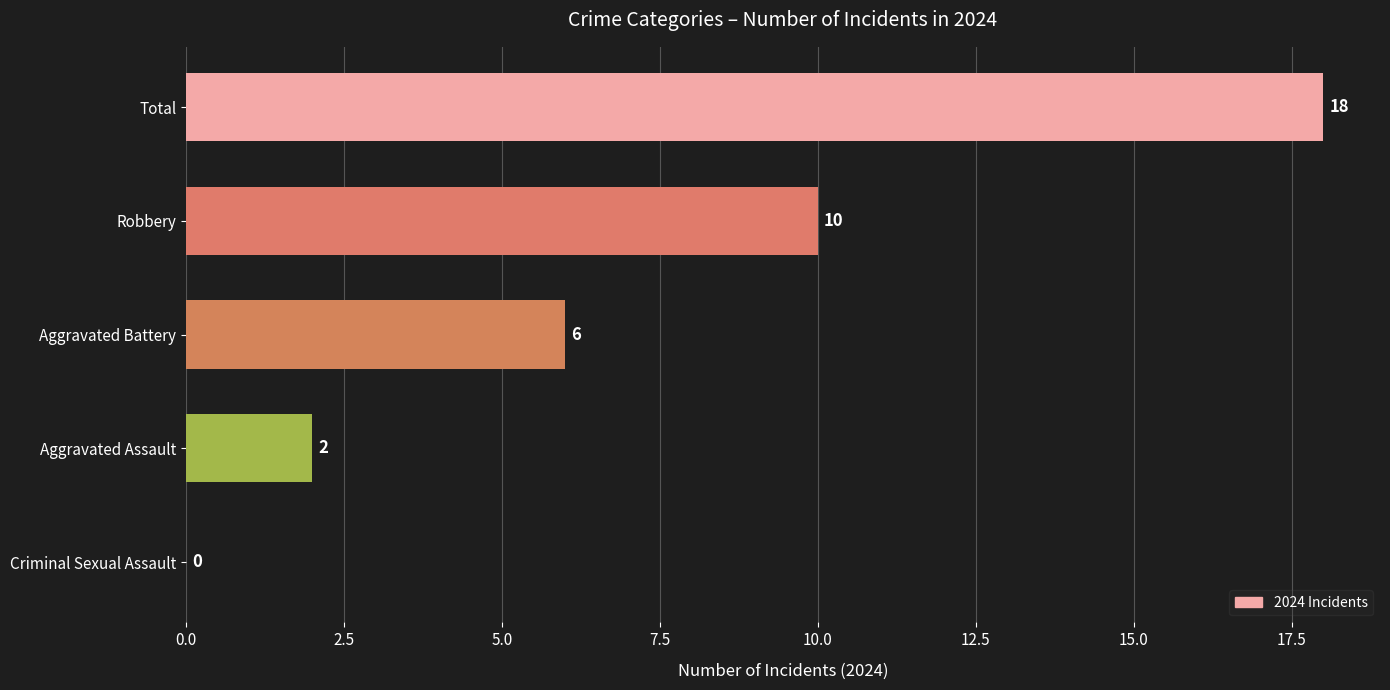

What is the sum of the values at Aggravated Assault and Robbery?

12